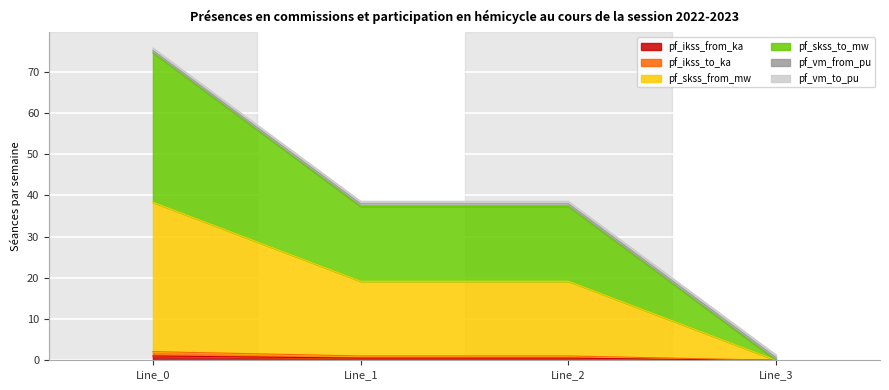

Does the chart display data point markers on the line(s)?

No